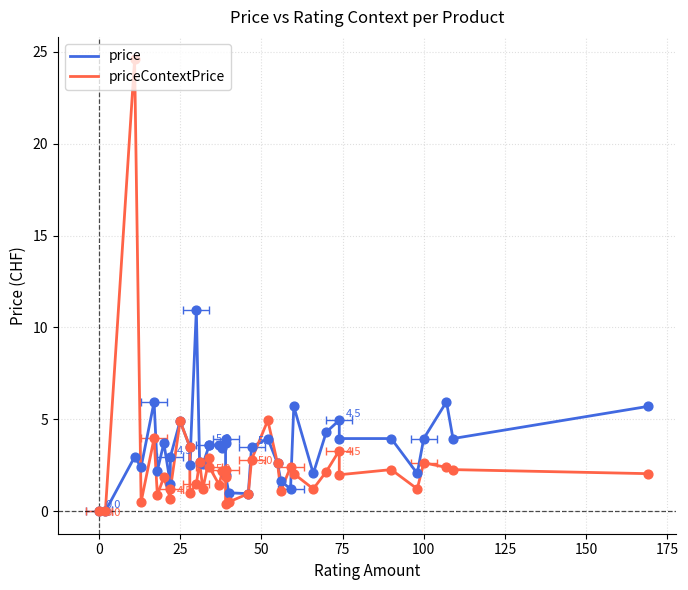

At how many categories does at least one series exceed 4?

10